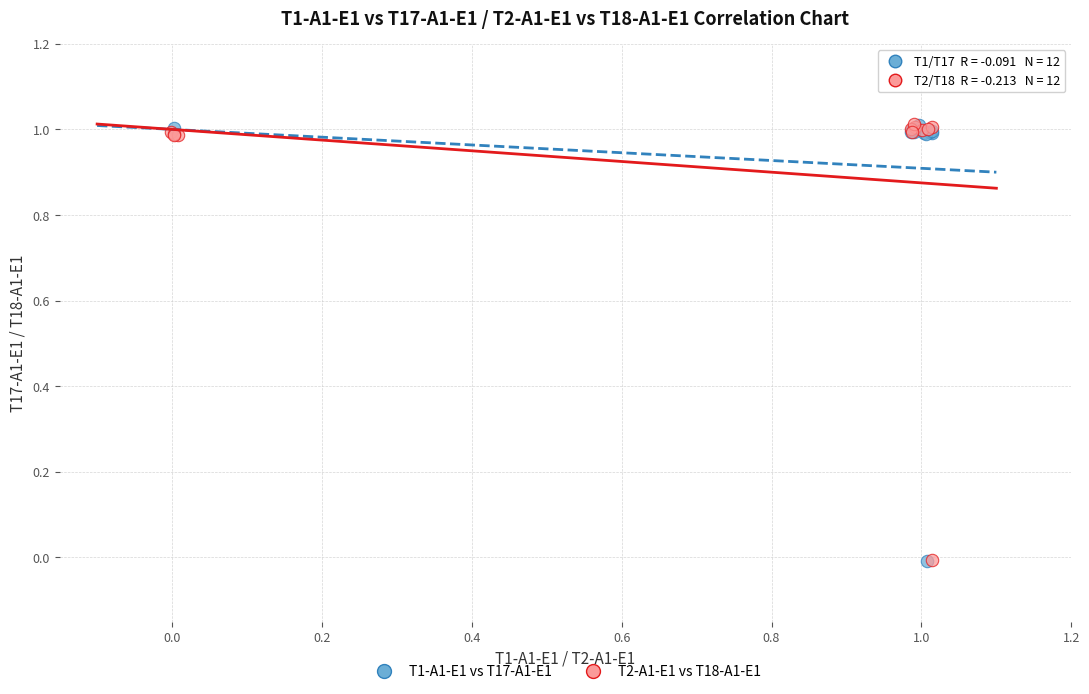

What are all the series names shown in the legend?

T1-A1-E1 vs T17-A1-E1, T2-A1-E1 vs T18-A1-E1